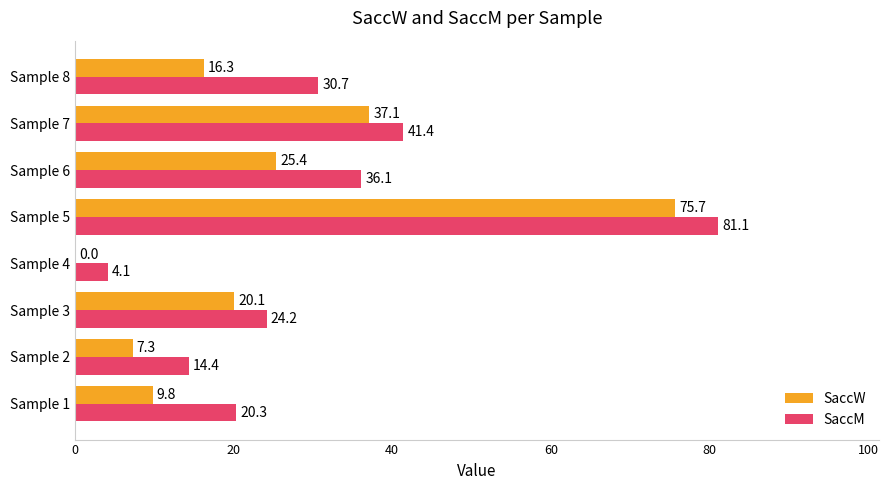

What is the total value across all series at Sample 1?

30.1